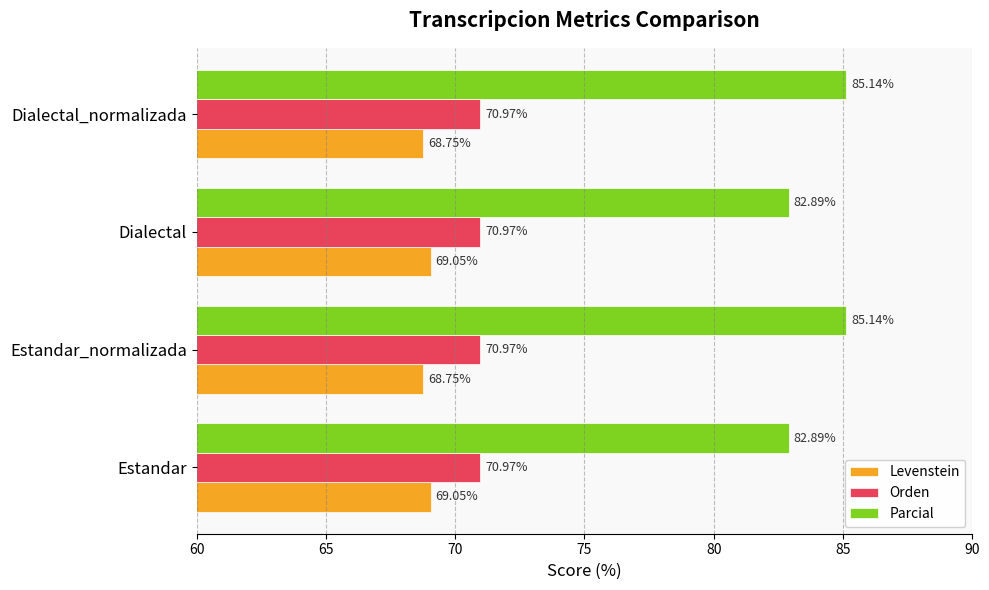

Which series has the largest range (max minus min)?

Parcial